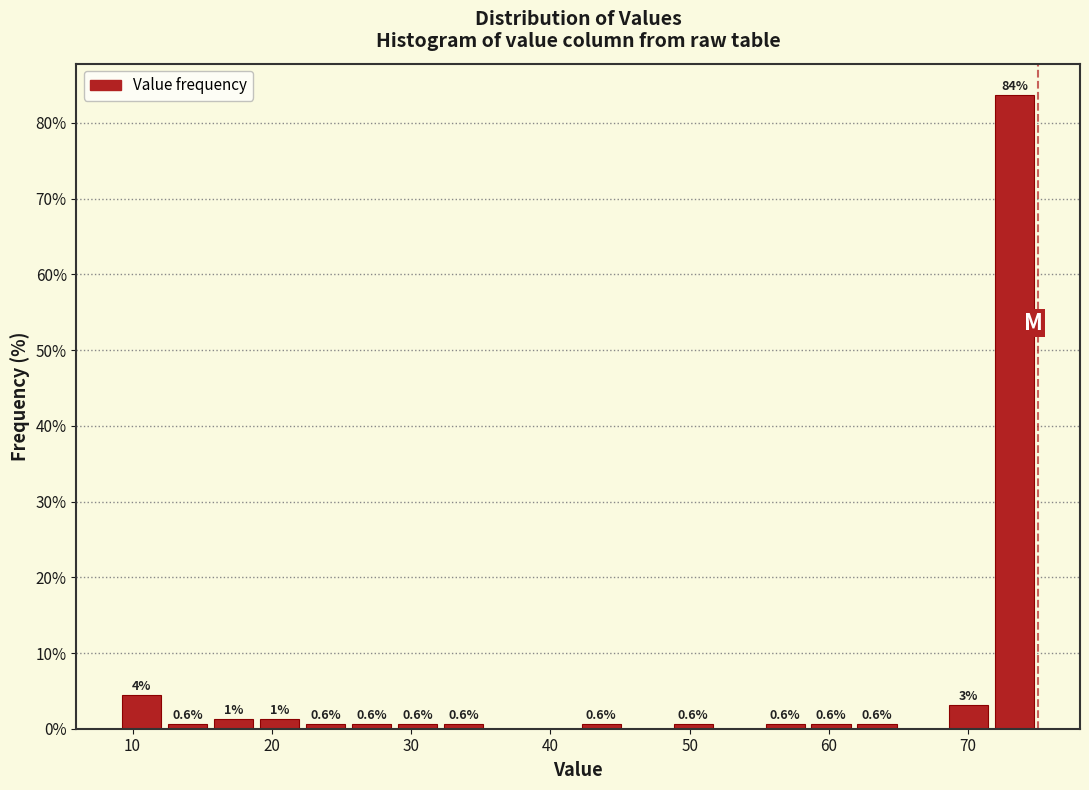

Read against the x-axis, roughly where is the centre of the tallest bar?

73